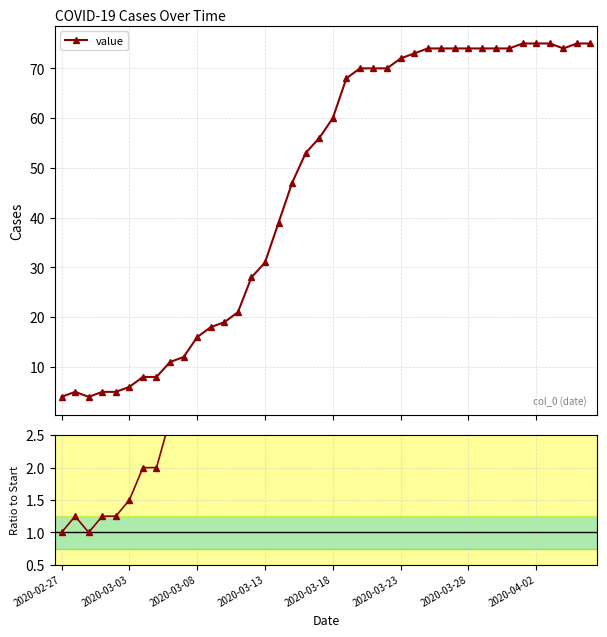

What is the value of the value point at the 3rd from the left?

4